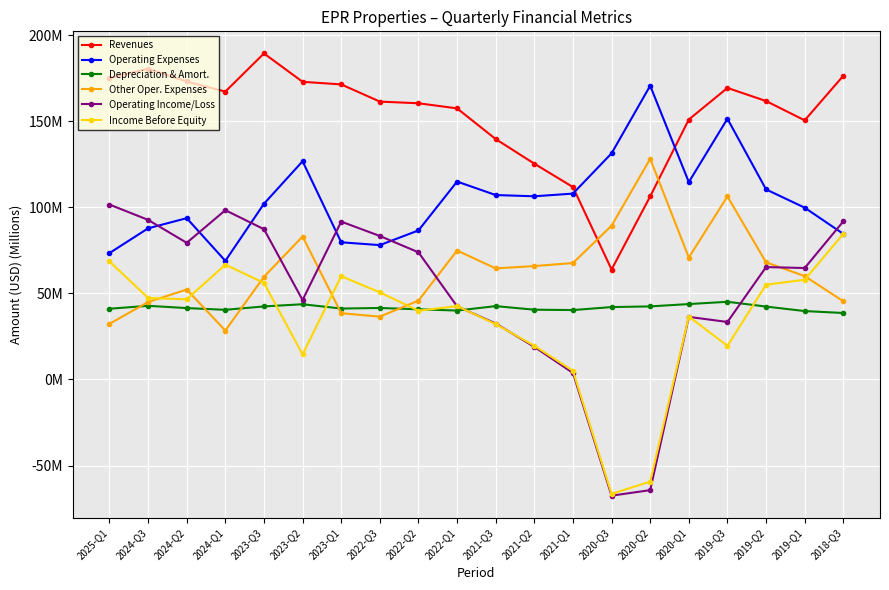

What are all the series names shown in the legend?

Revenues, Operating Expenses, Depreciation & Amort., Other Oper. Expenses, Operating Income/Loss, Income Before Equity